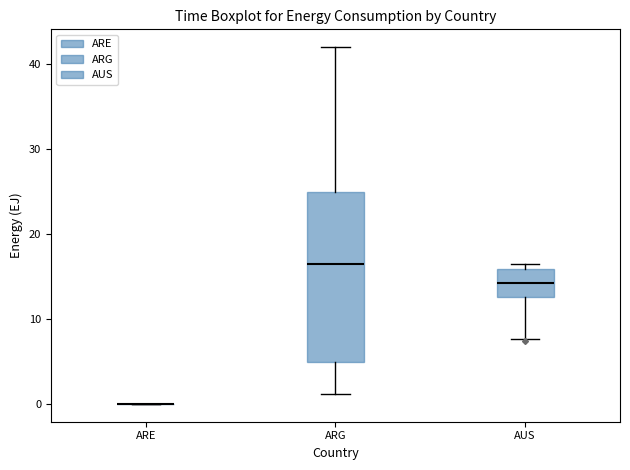

Comparing the boxes themselves (not the whiskers), which one is the tallest?

ARG